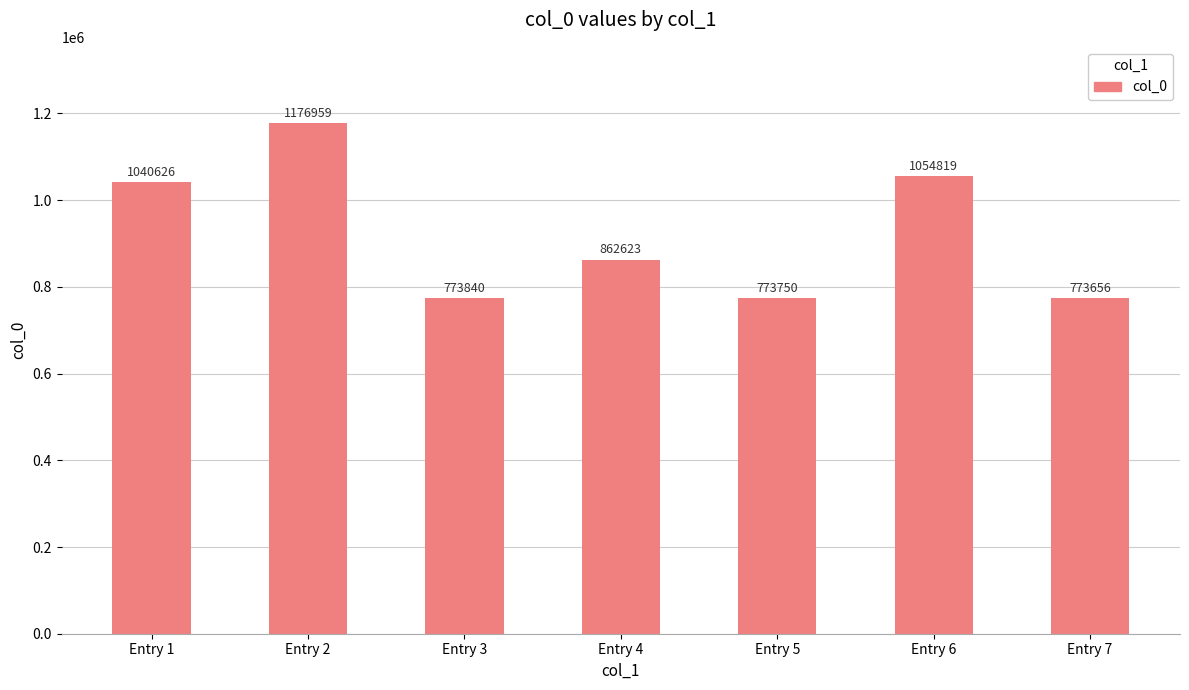

What is the value of the 7th bar from the left?

773656